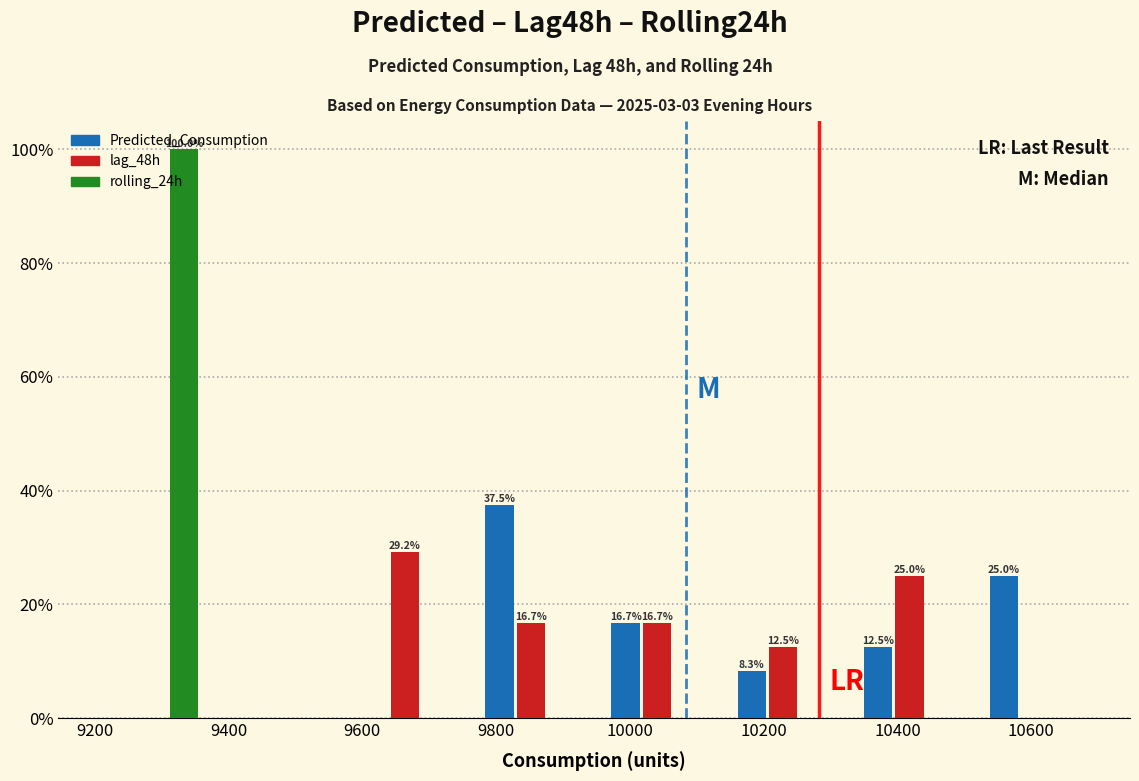

In the Predicted_Consumption series, which range on the x-axis has the tallest bar?

9760 to 9940